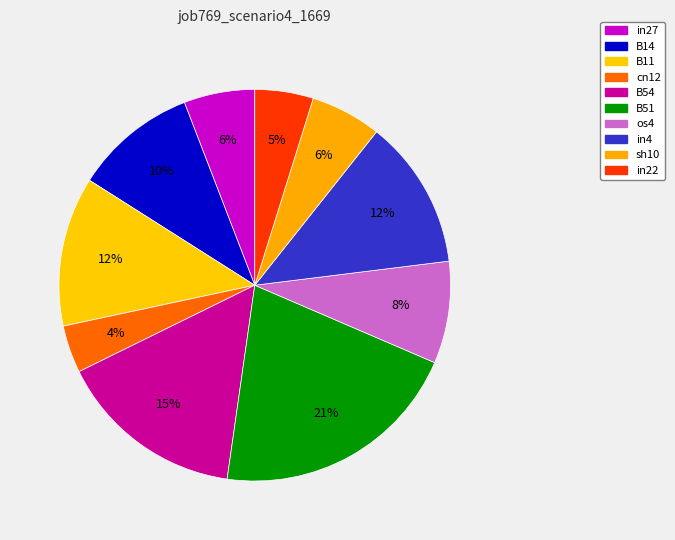

How many slices are in this pie chart?

10